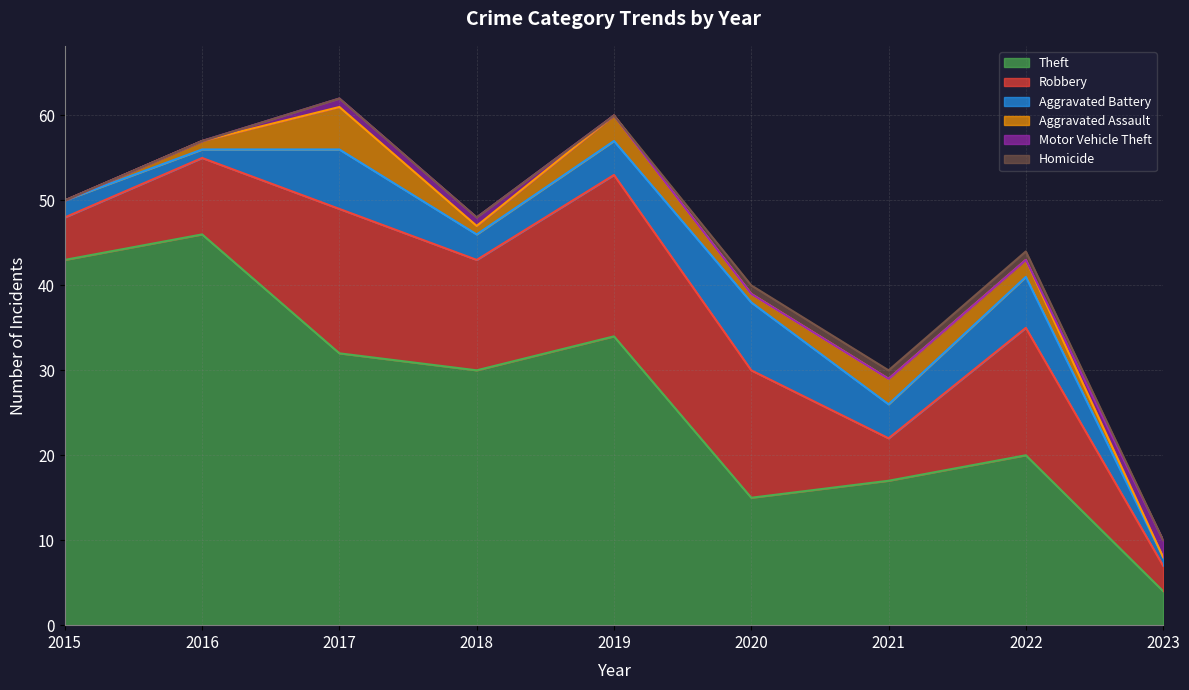

Which has a higher value, 2016 or 2021?

2016